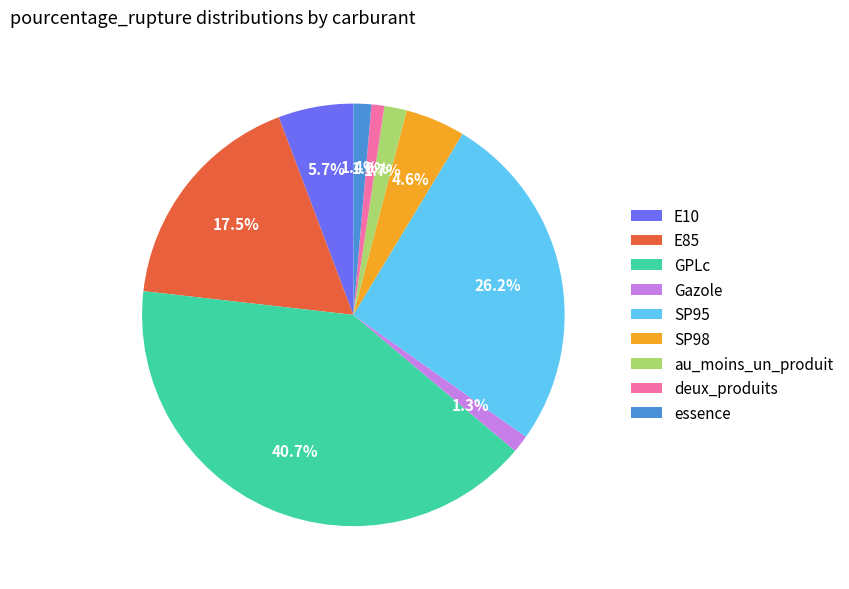

What is the largest slice in the pie chart?

GPLc